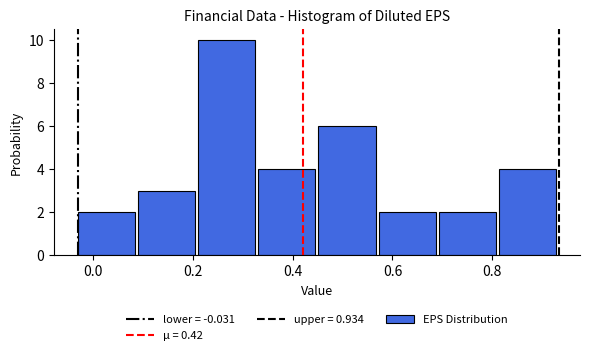

Over which range of the x-axis is the bar tallest?

0.22 to 0.34